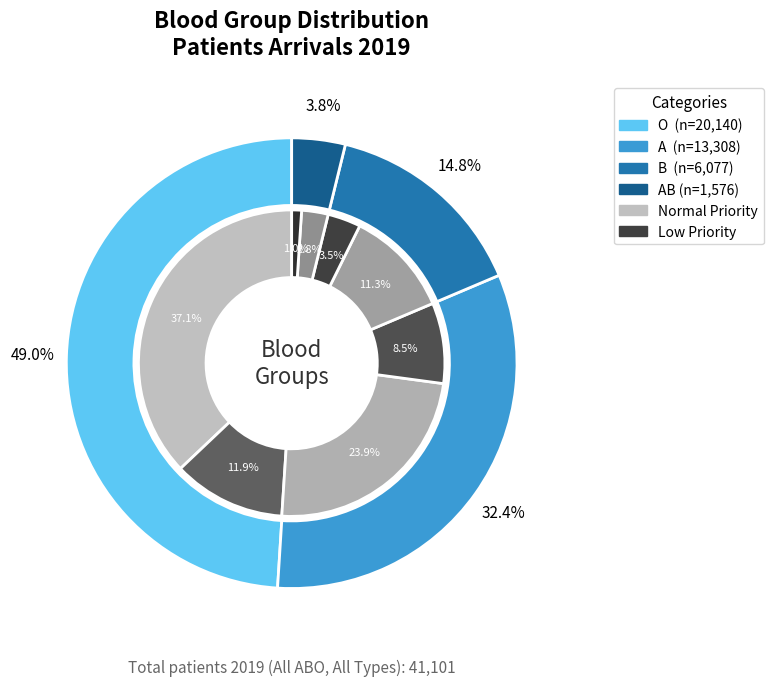

Does AB represent more than half of the total?

No